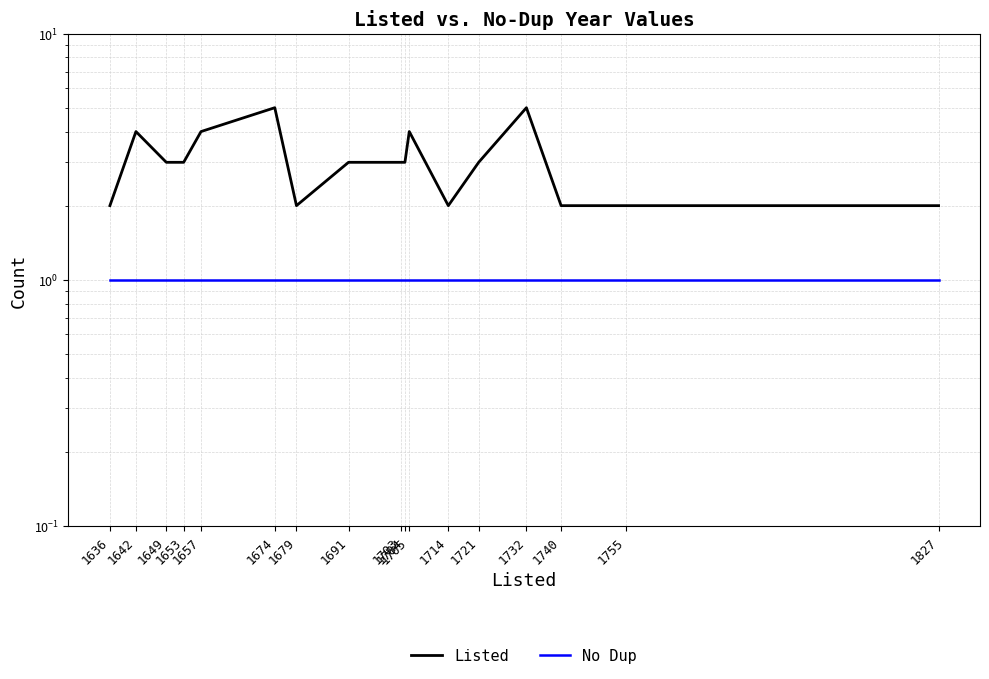

Rank the series by their average value, from highest to lowest.

Listed, No Dup